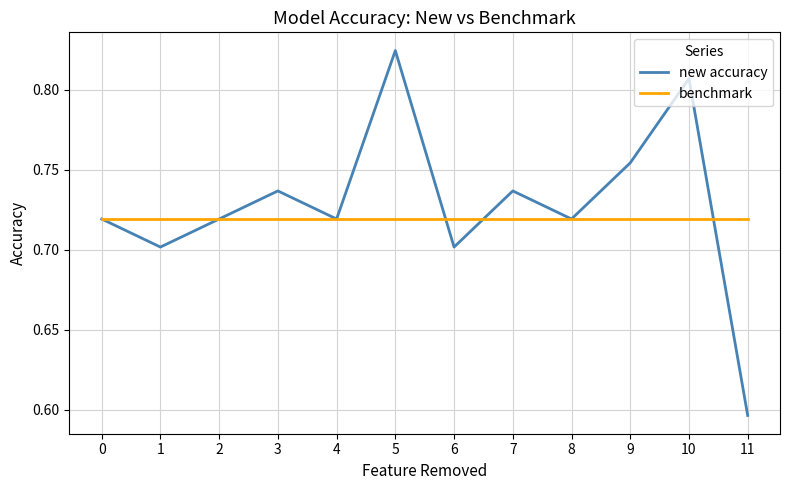

The new accuracy series shows 0.7 at 2. True or false?

True